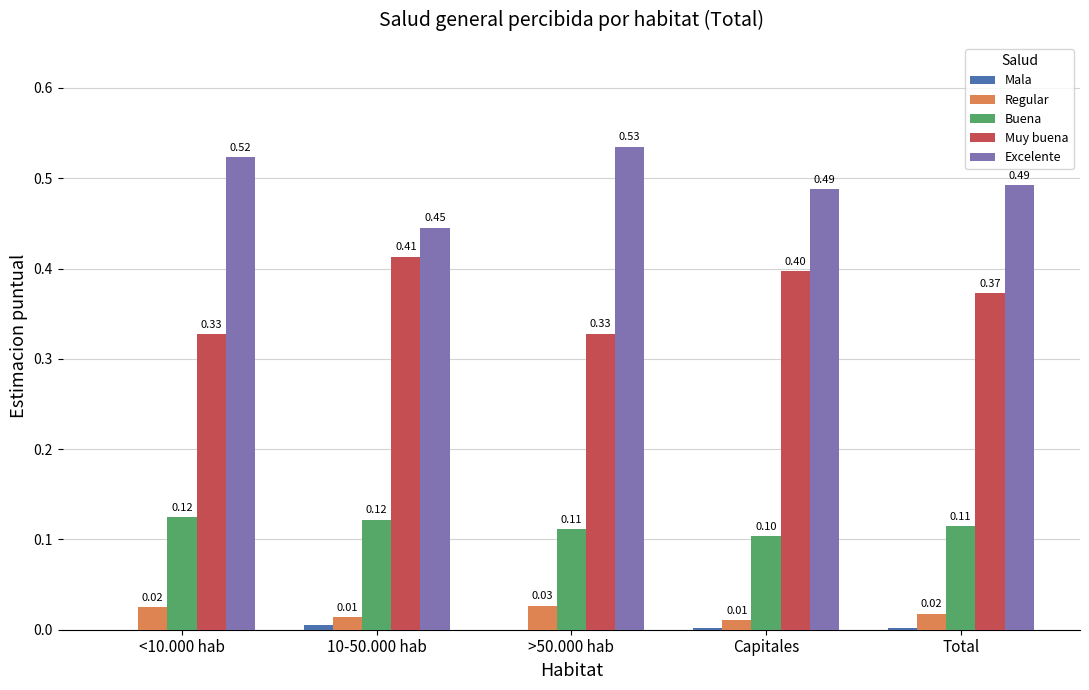

Count the Buena values in the range 0 to 1.

5